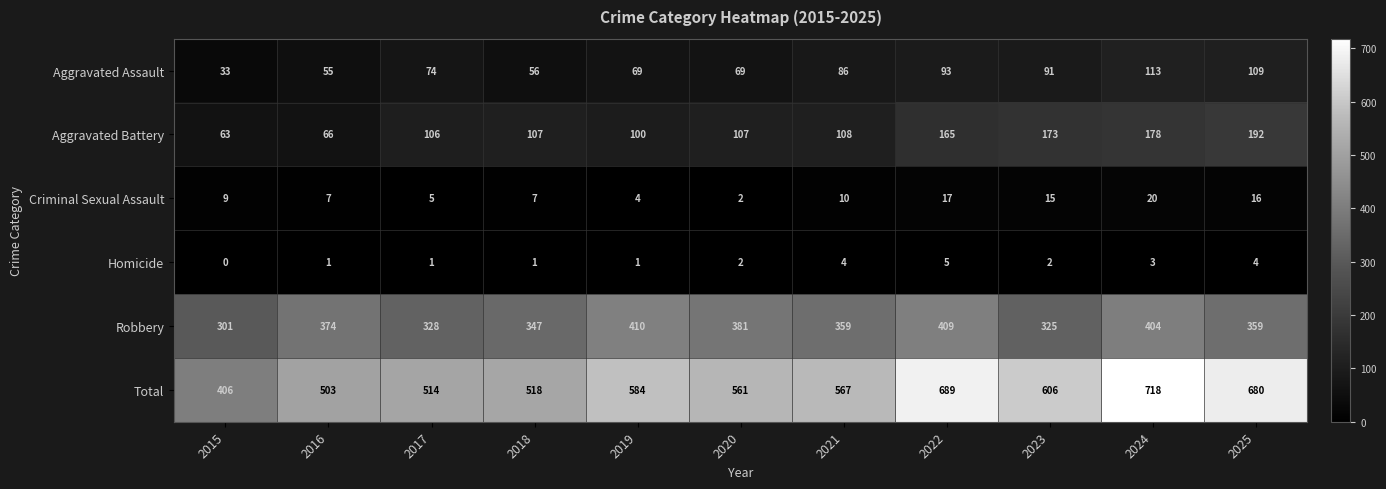

Read the Aggravated Battery value at 2018.

107